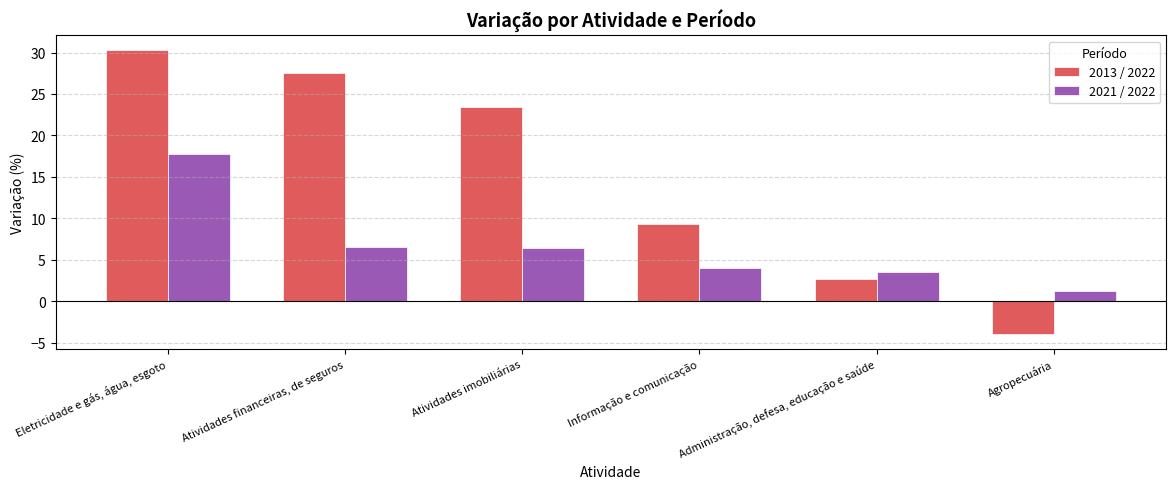

Which series has the largest total across all categories?

2013 / 2022